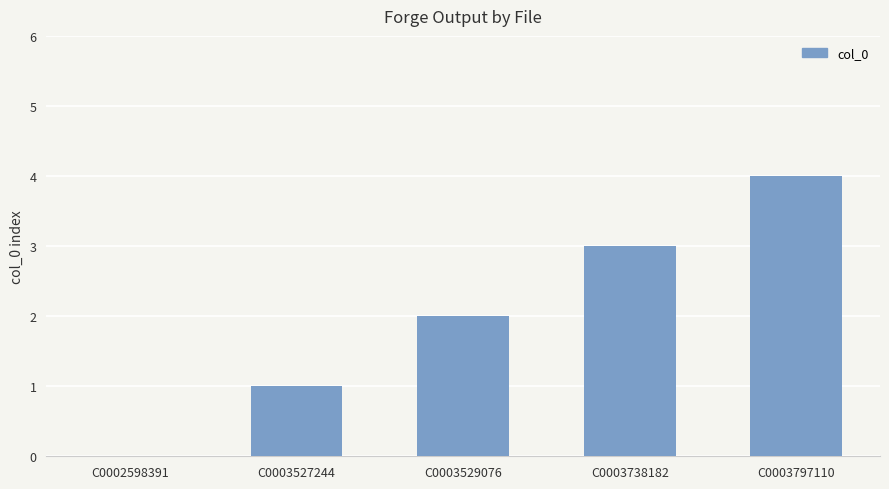

Are the bars horizontal?

No